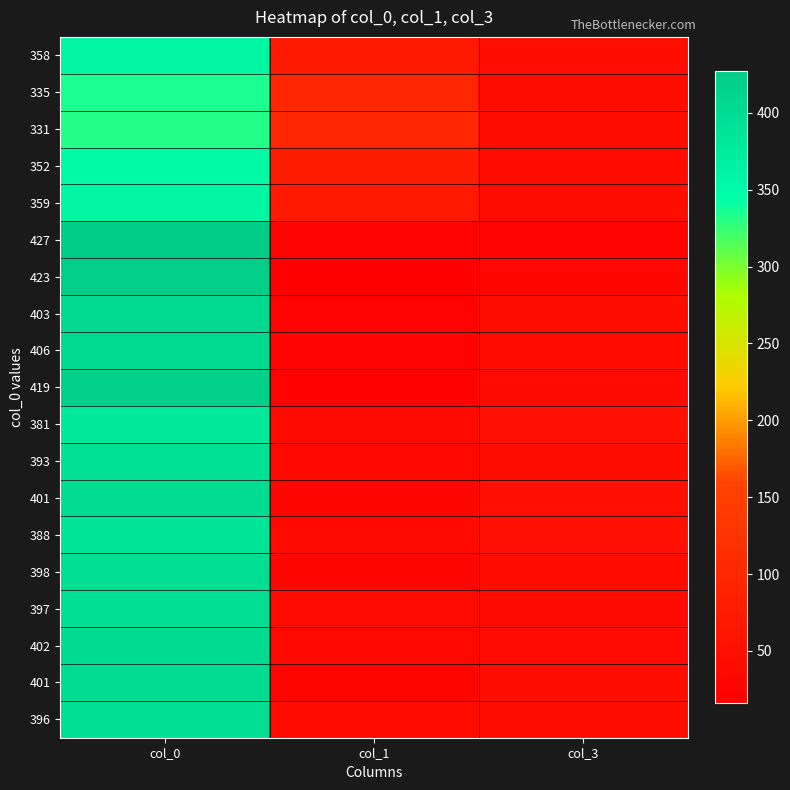

What is the greatest value displayed?

427